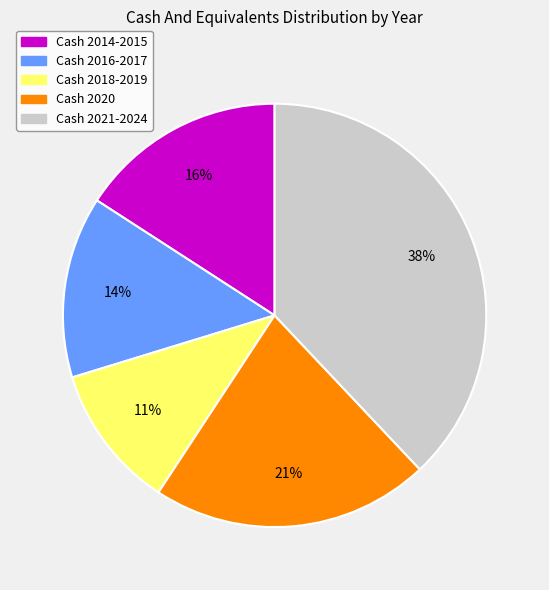

What percentage is the Cash 2014-2015 slice, to the nearest percent?

16%